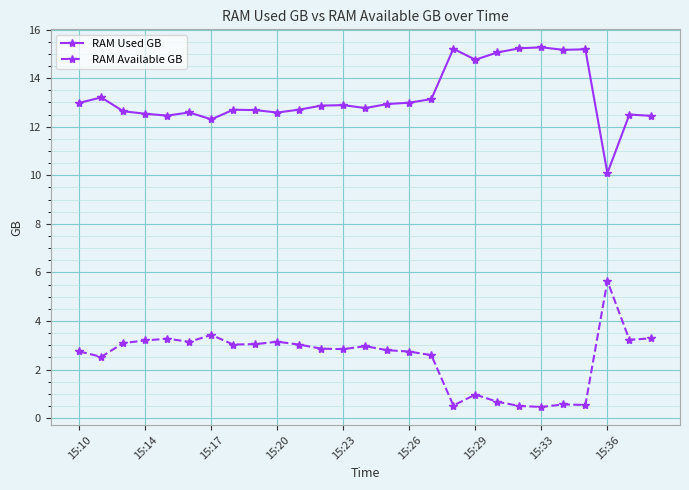

Does the chart display data point markers on the line(s)?

Yes